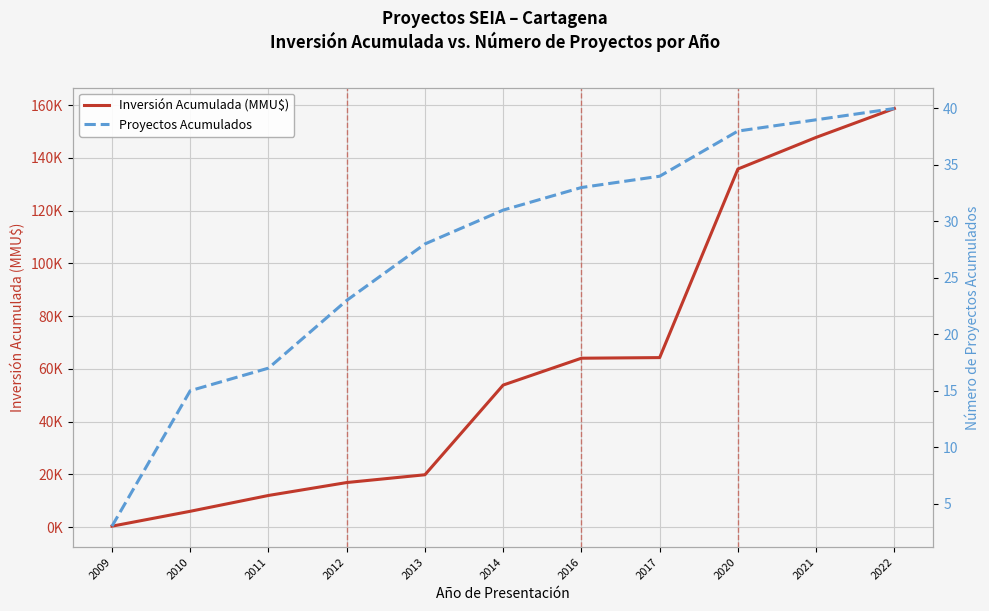

True or false: Inversión Acumulada (MMU$) and Proyectos Acumulados cross at least once.

False